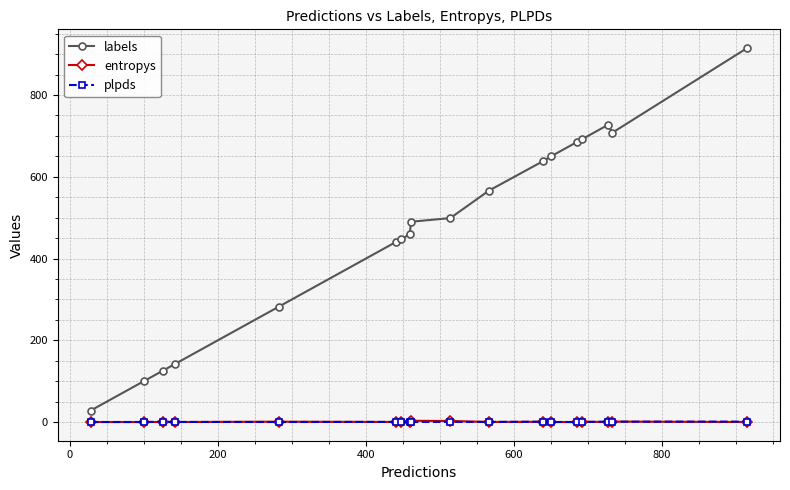

Which series has the largest range (max minus min)?

labels